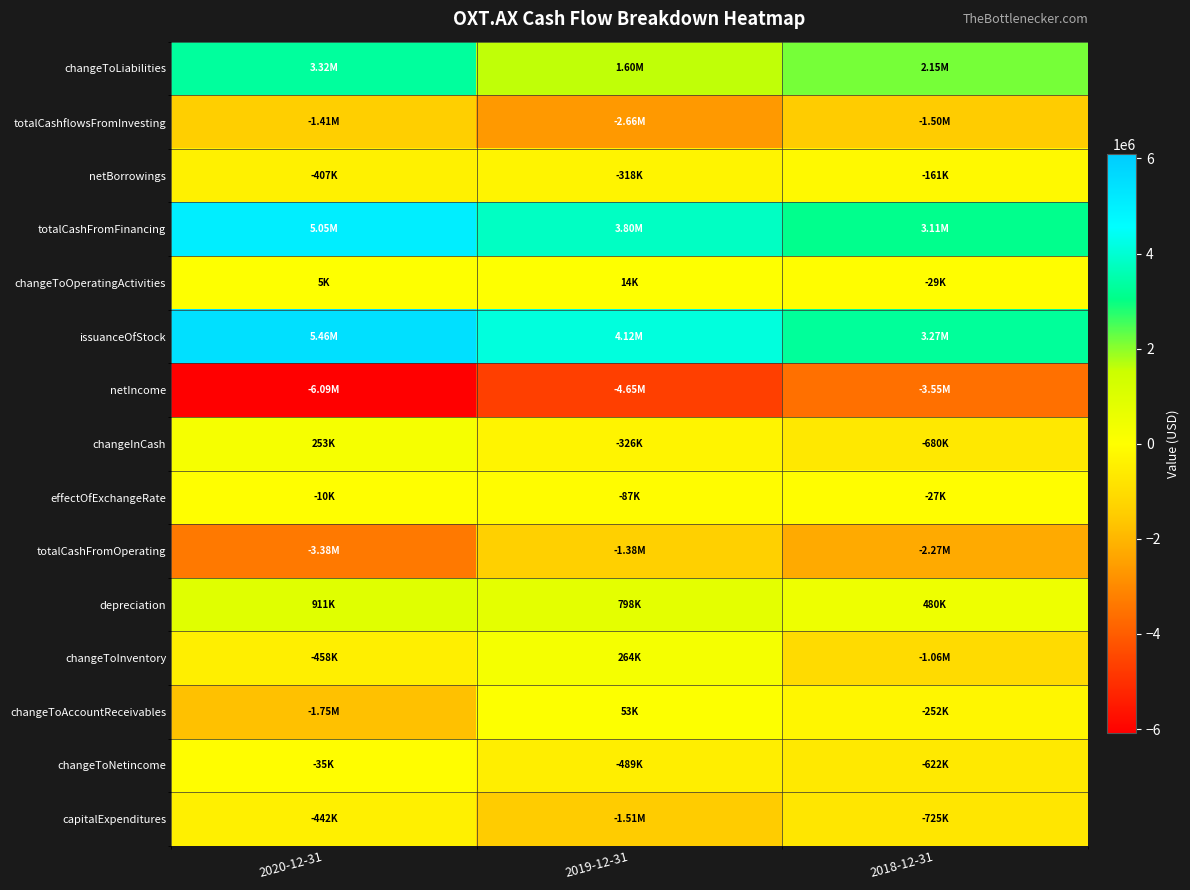

Reading right to left, list all the values displayed in this chart.

changeToLiabilities: 2018-12-31=2152000	2019-12-31=1605000	2020-12-31=3320000
totalCashflowsFromInvesting: 2018-12-31=-1500000	2019-12-31=-2660000	2020-12-31=-1411000
netBorrowings: 2018-12-31=-161000	2019-12-31=-318000	2020-12-31=-407000
totalCashFromFinancing: 2018-12-31=3112000	2019-12-31=3803000	2020-12-31=5049000
changeToOperatingActivities: 2018-12-31=-29000	2019-12-31=14000	2020-12-31=5000
issuanceOfStock: 2018-12-31=3273000	2019-12-31=4121000	2020-12-31=5456000
netIncome: 2018-12-31=-3549000	2019-12-31=-4651000	2020-12-31=-6090000
changeInCash: 2018-12-31=-680000	2019-12-31=-326000	2020-12-31=253000
effectOfExchangeRate: 2018-12-31=-27000	2019-12-31=-87000	2020-12-31=-10000
totalCashFromOperating: 2018-12-31=-2265000	2019-12-31=-1382000	2020-12-31=-3375000
depreciation: 2018-12-31=480000	2019-12-31=798000	2020-12-31=911000
changeToInventory: 2018-12-31=-1065000	2019-12-31=264000	2020-12-31=-458000
changeToAccountReceivables: 2018-12-31=-252000	2019-12-31=53000	2020-12-31=-1748000
changeToNetincome: 2018-12-31=-622000	2019-12-31=-489000	2020-12-31=-35000
capitalExpenditures: 2018-12-31=-725000	2019-12-31=-1515000	2020-12-31=-442000